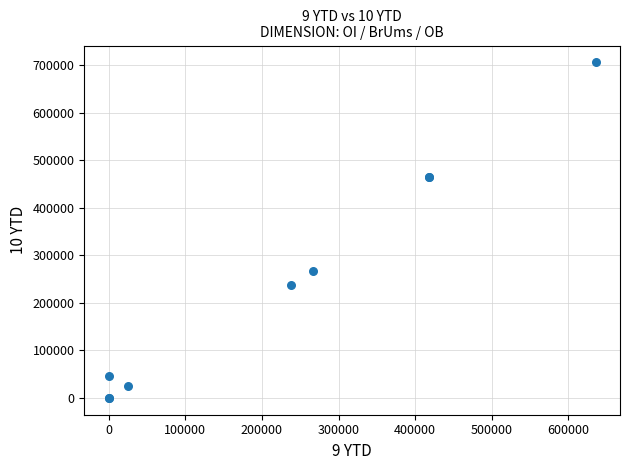

What Y value in the scatter plot is closest to 353075?

266850